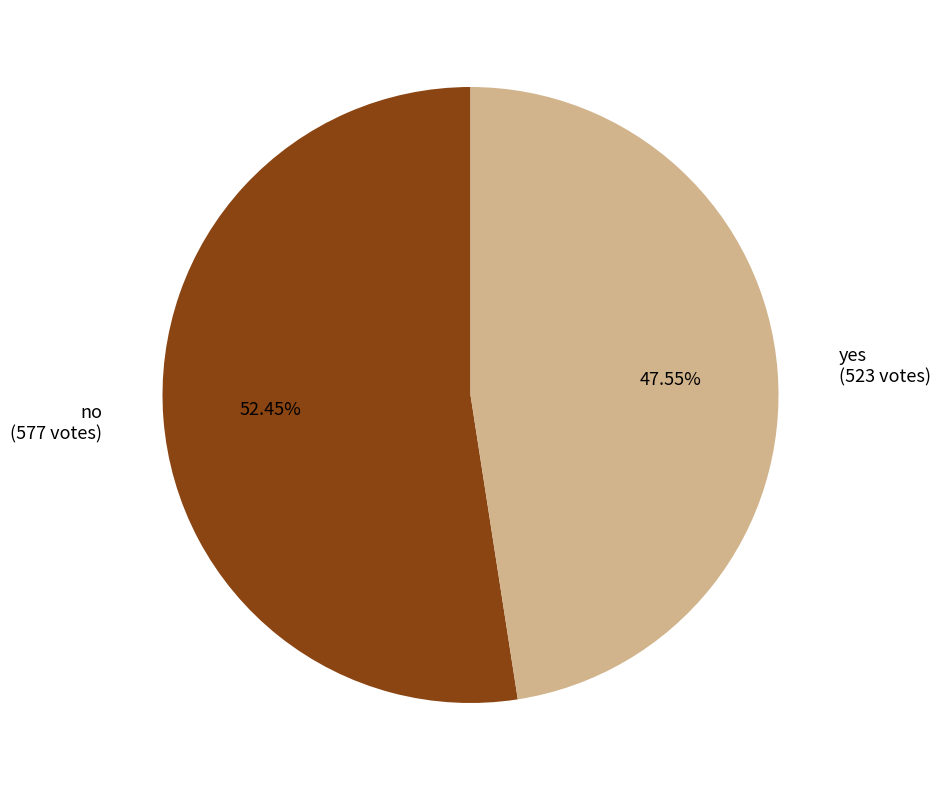

Which category has the smallest portion of the pie?

yes